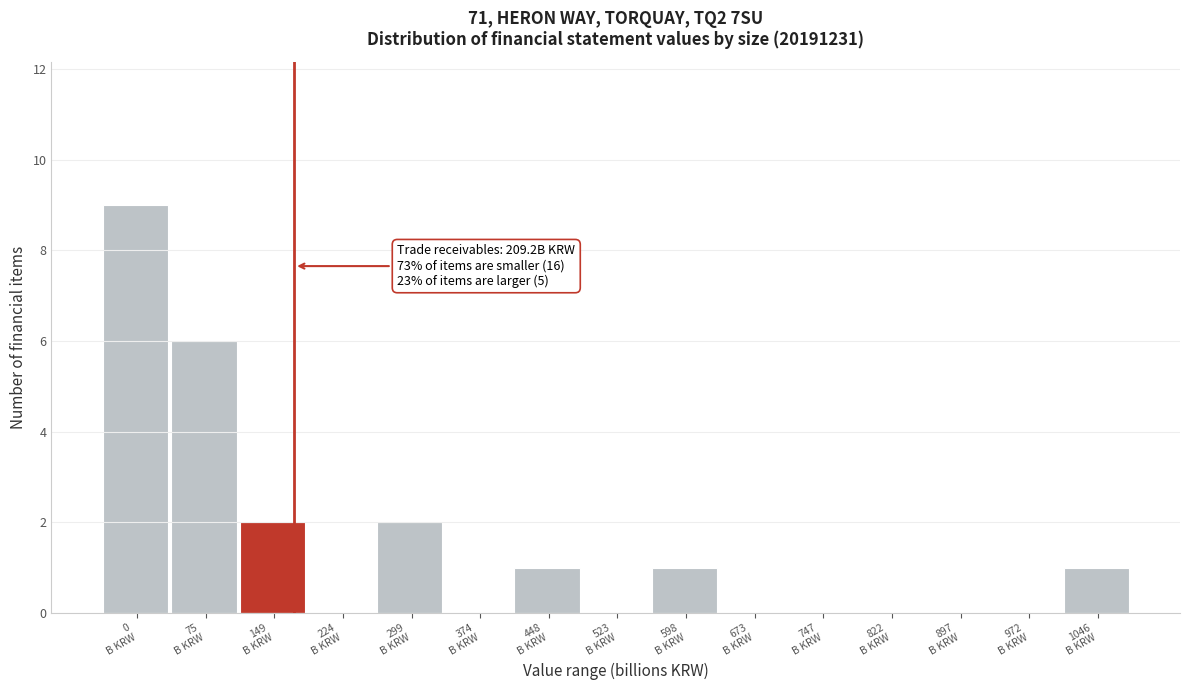

What is the maximum value shown in the chart?

9